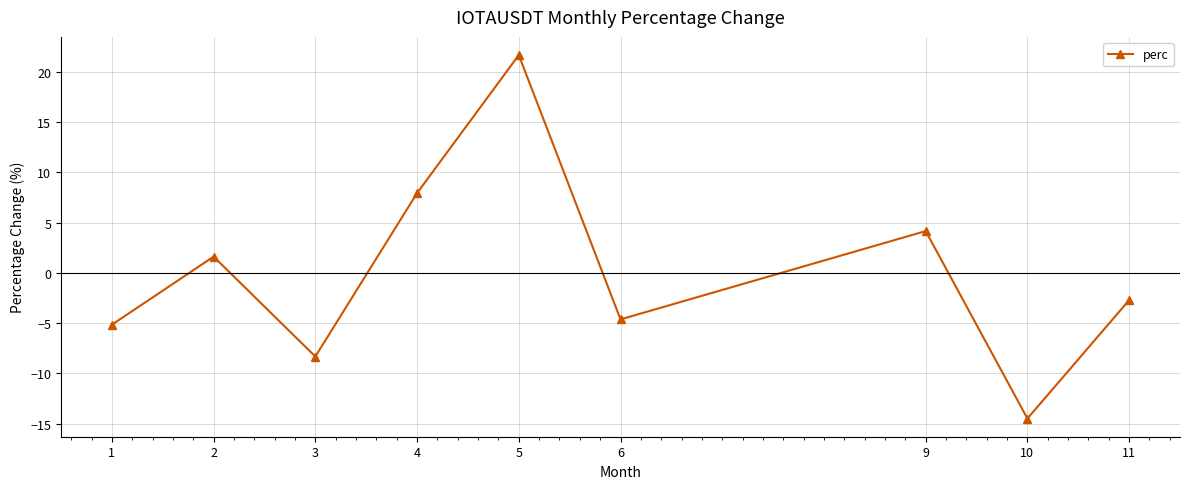

True or false: there are more than 1 points higher than both neighbors.

True